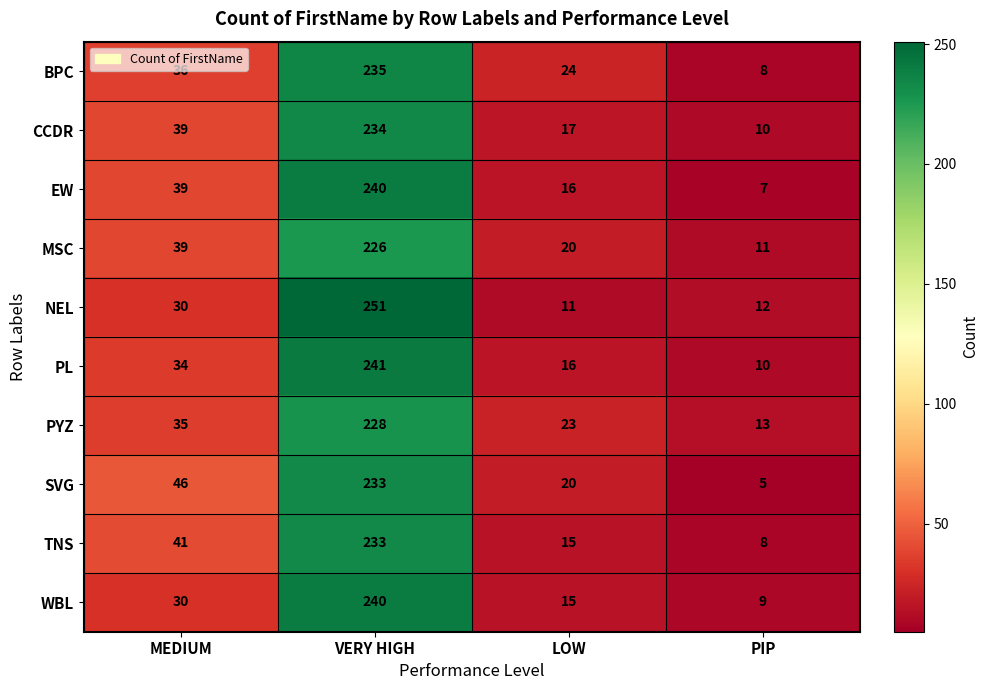

What is the difference between the maximum and minimum values in the TNS series?

225